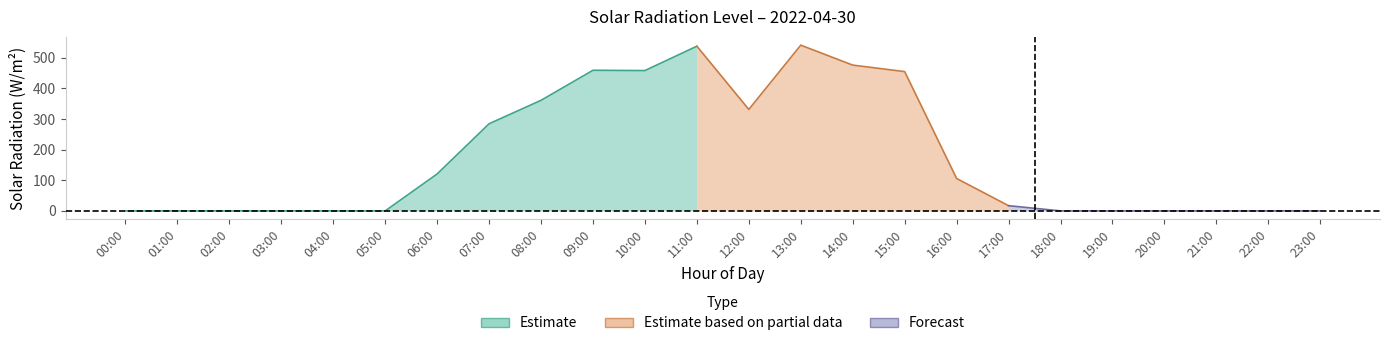

How many points are higher than both their immediate neighbors (excluding endpoints)?

3